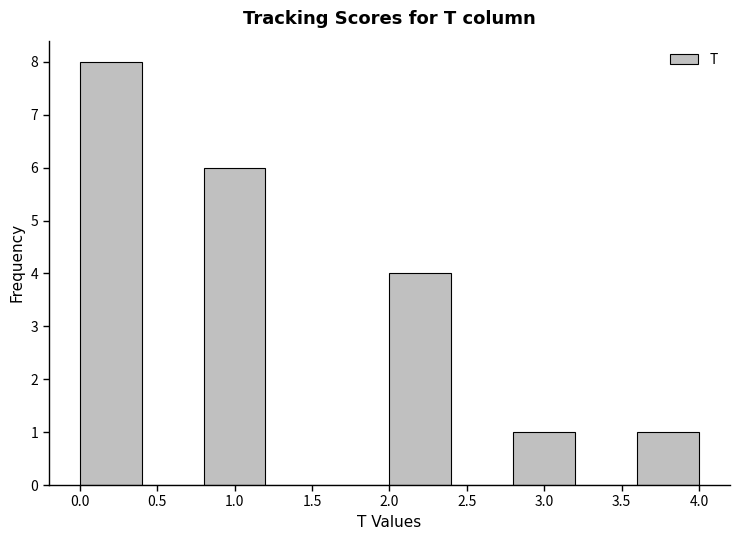

Reading left to right, transcribe this chart: for each bar, give the range it covers on the x-axis and its height. The values are not printed on the chart, so give them approximately, as read against the axis.

0.0 to 0.4: 8
0.4 to 0.8: 0
0.8 to 1.2: 6
1.2 to 1.6: 0
1.6 to 2.0: 0
2.0 to 2.4: 4
2.4 to 2.8: 0
2.8 to 3.2: 1
3.2 to 3.6: 0
3.6 to 4.0: 1